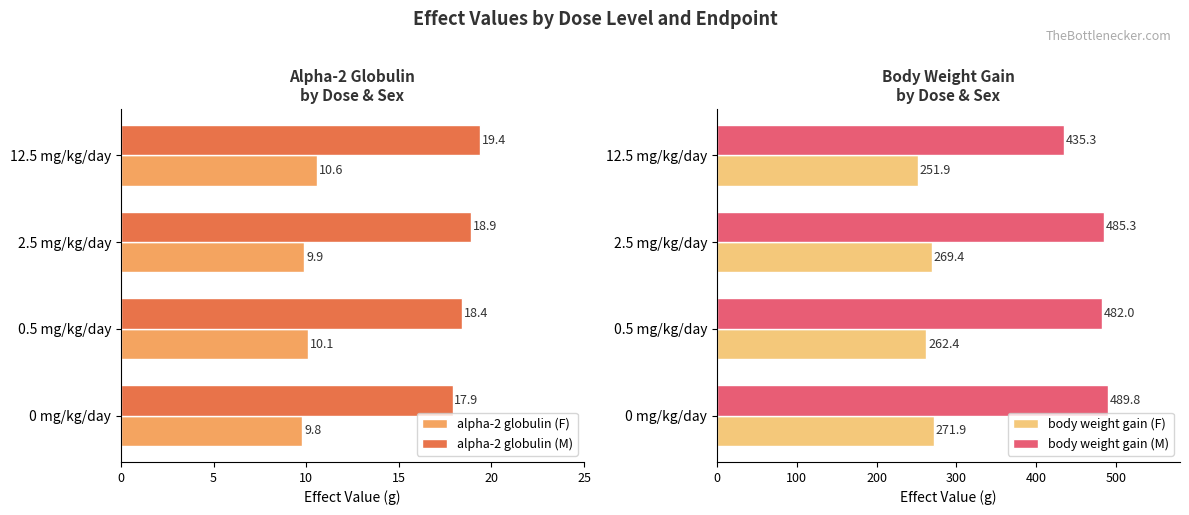

What is the value of the alpha-2 globulin (F) bar at the 3rd from the left?

9.9